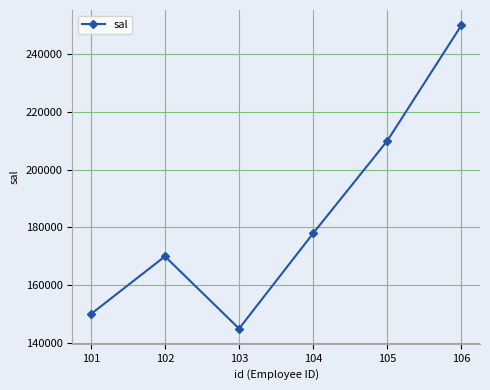

True or false: the data shows 52621 at 102.

False